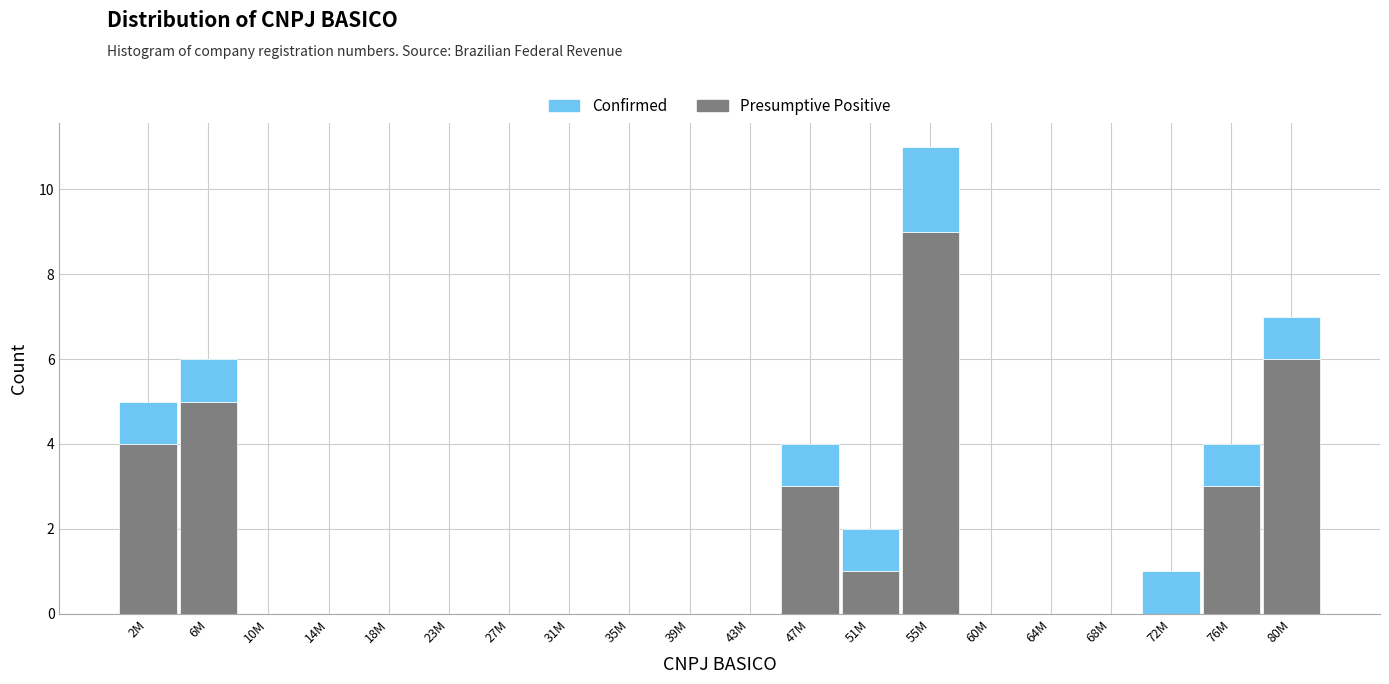

True or false: Presumptive Positive has a value of 7 at 2M.

False